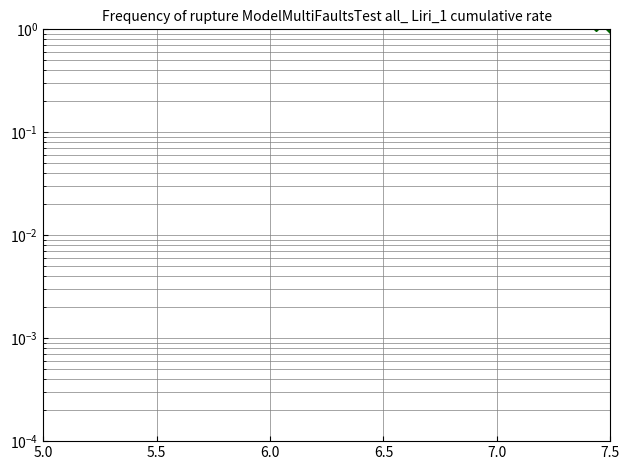

Count the number of categories in the chart.

37